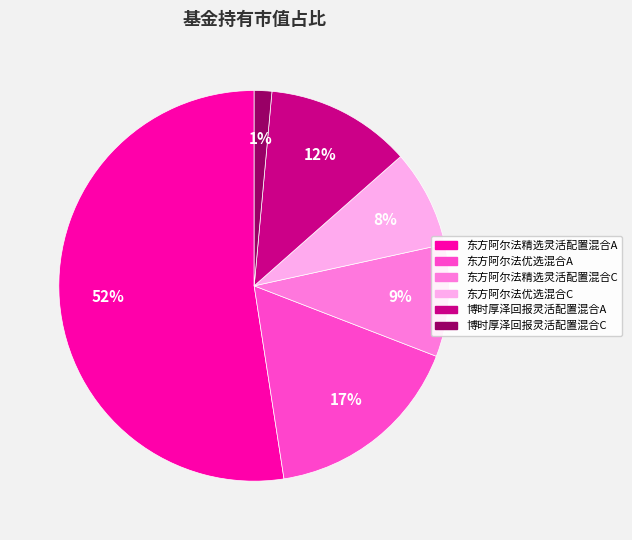

The 东方阿尔法精选灵活配置混合C slice represents 1% of the pie. True or false?

False